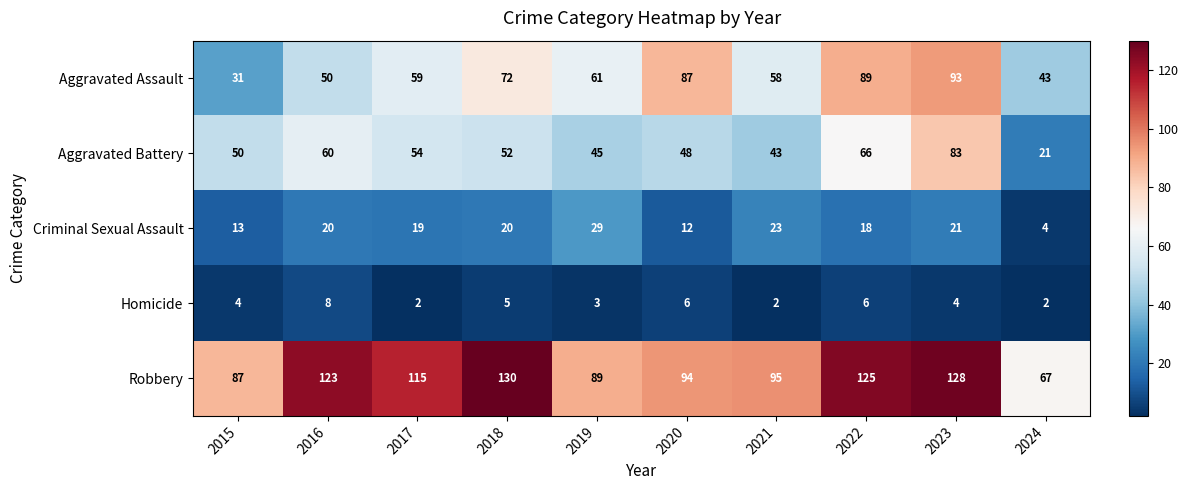

At which label is Aggravated Assault closest to 62?

2019